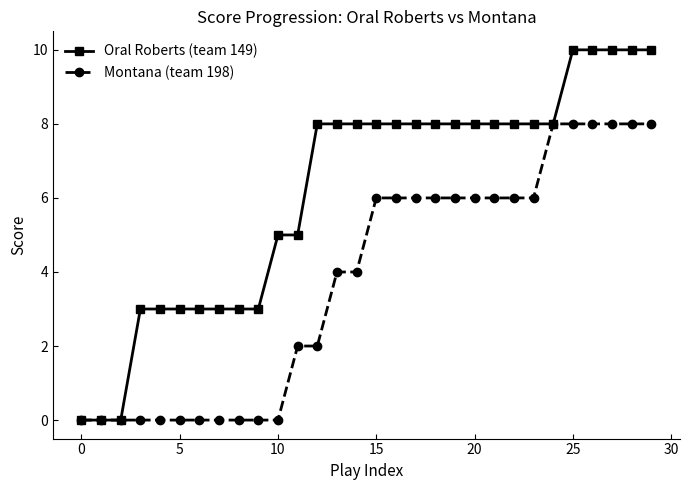

Which series has the widest spread of values?

Oral Roberts (team 149)